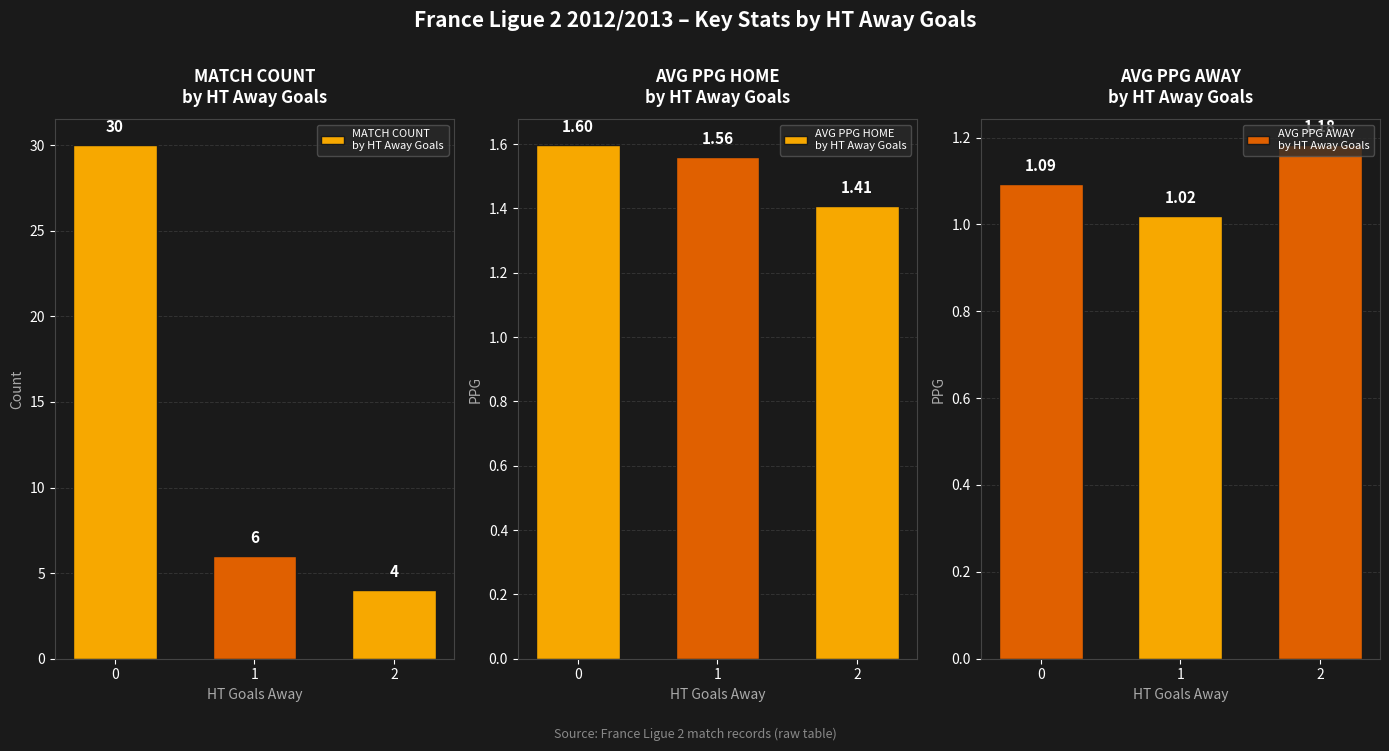

Is it true that MATCH COUNT
by HT Away Goals equals 4.0 at 2?

True